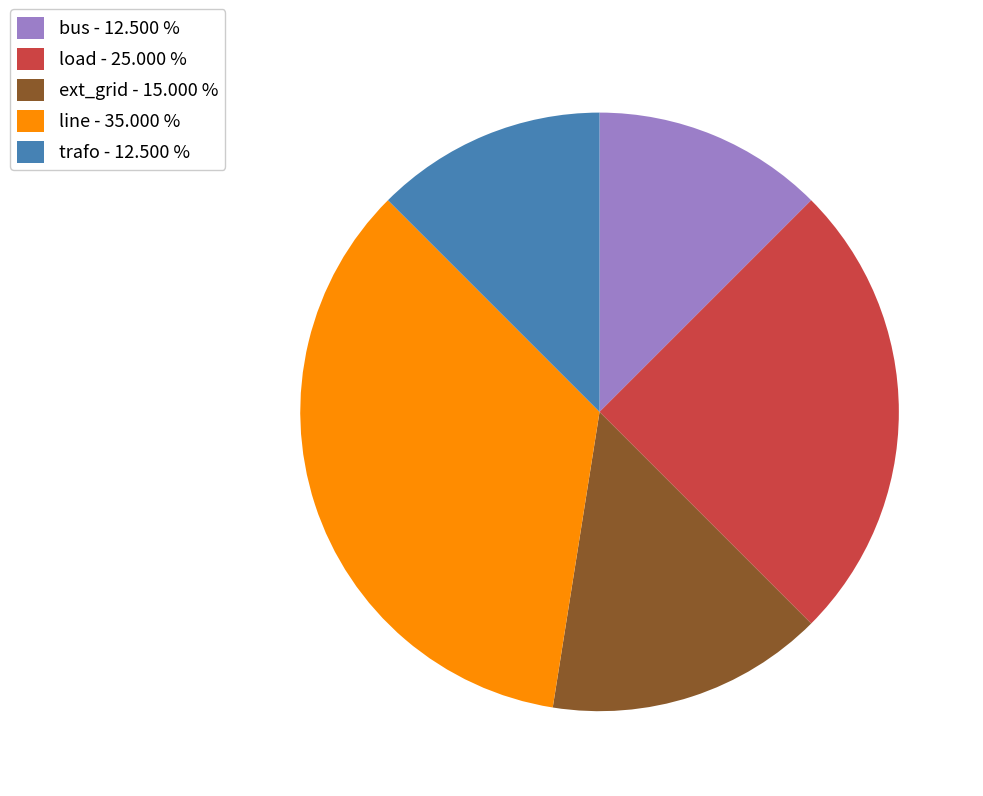

What is the ratio of the value at ext_grid - 15.000 % to the value at line - 35.000 %?

0.4